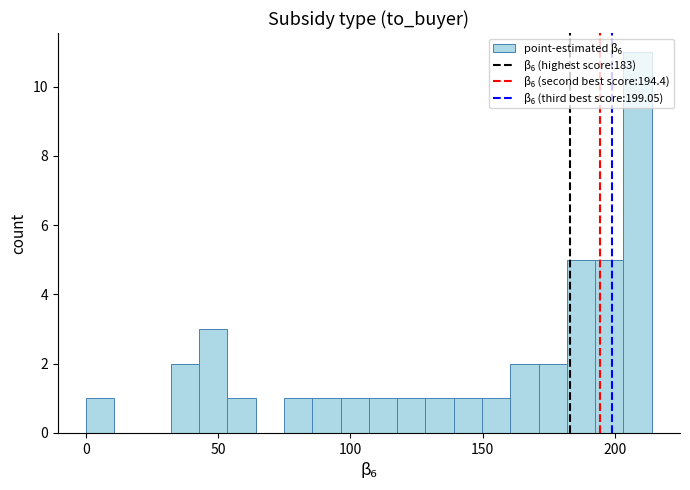

Around what value on the x-axis is the tallest bar? Give the approximate position of its centre, as read against the axis.

210